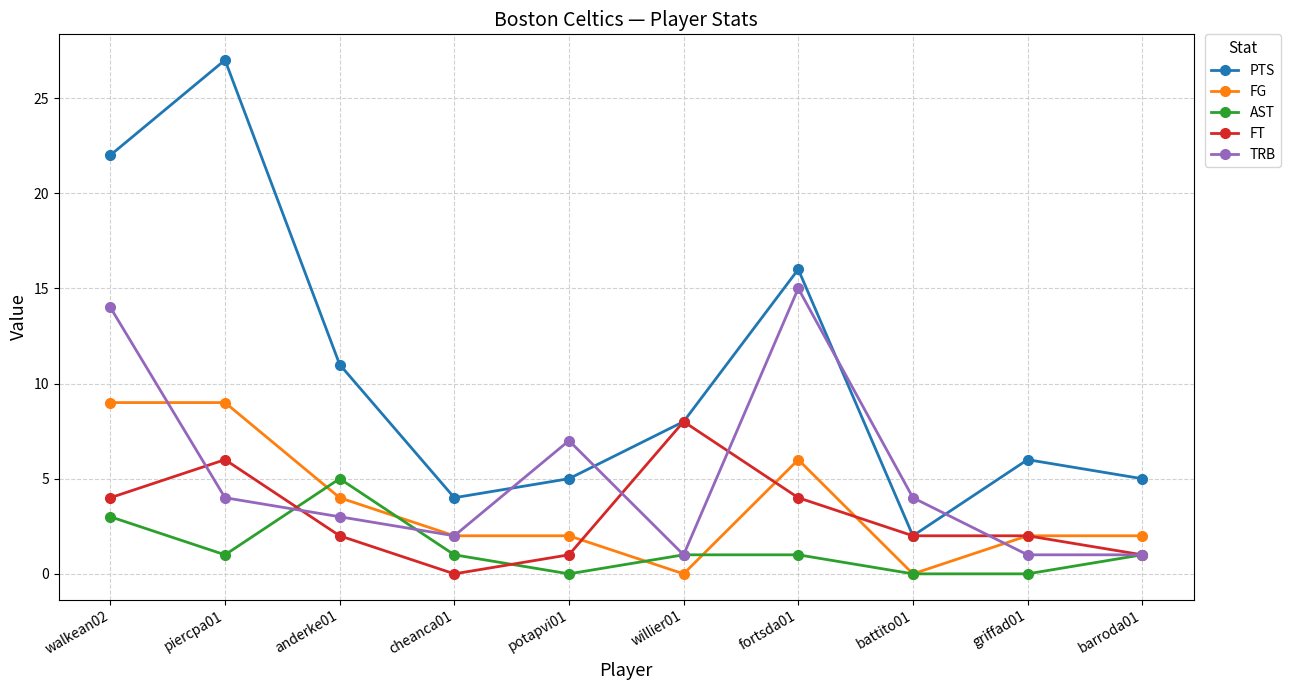

What is the difference between the maximum and minimum values in the FT series?

8